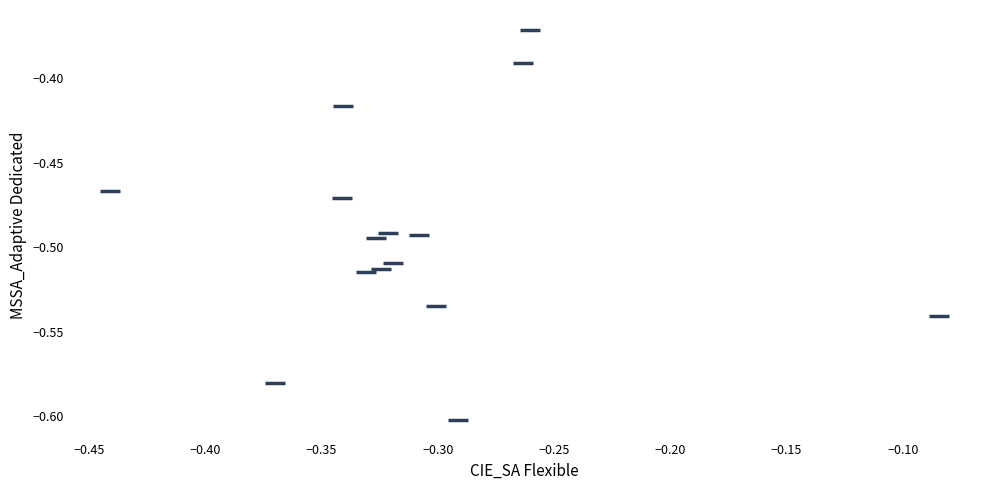

What is the range of X values (max minus min)?

0.4